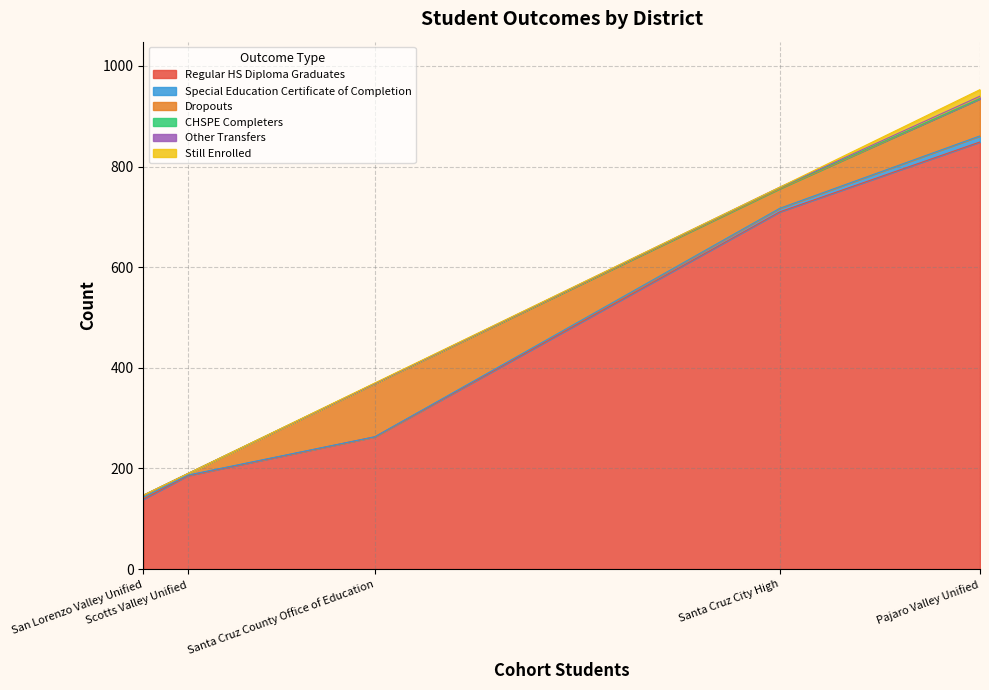

List the labels in order of Regular HS Diploma Graduates value, largest first.

Pajaro Valley Unified, Santa Cruz City High, Santa Cruz County Office of Education, Scotts Valley Unified, San Lorenzo Valley Unified